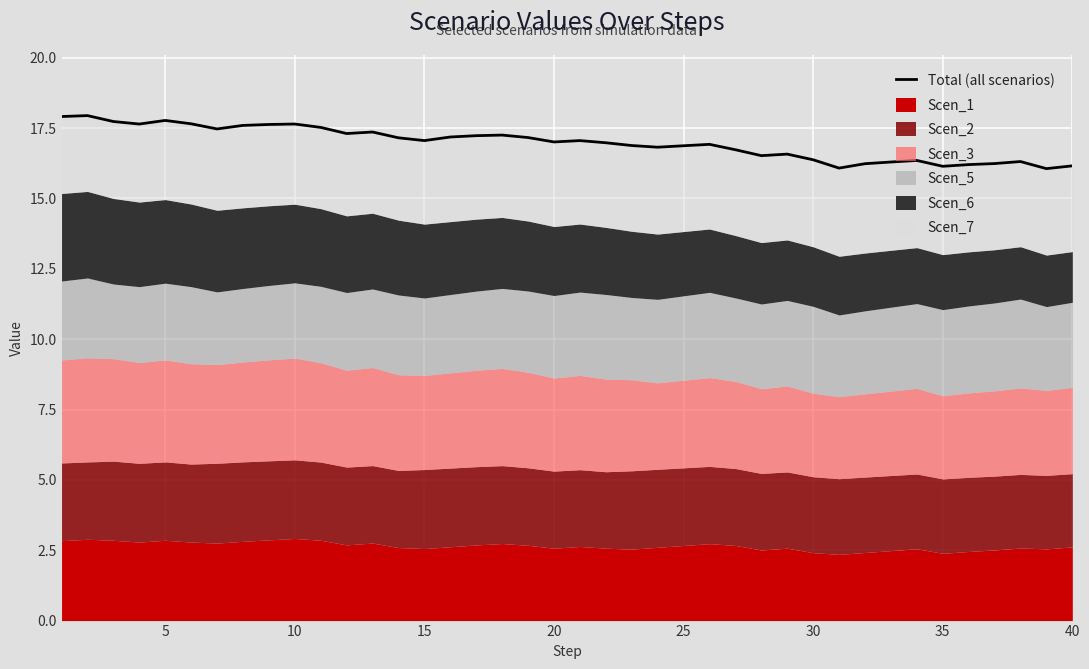

What is the difference between the maximum and minimum values?

1.9